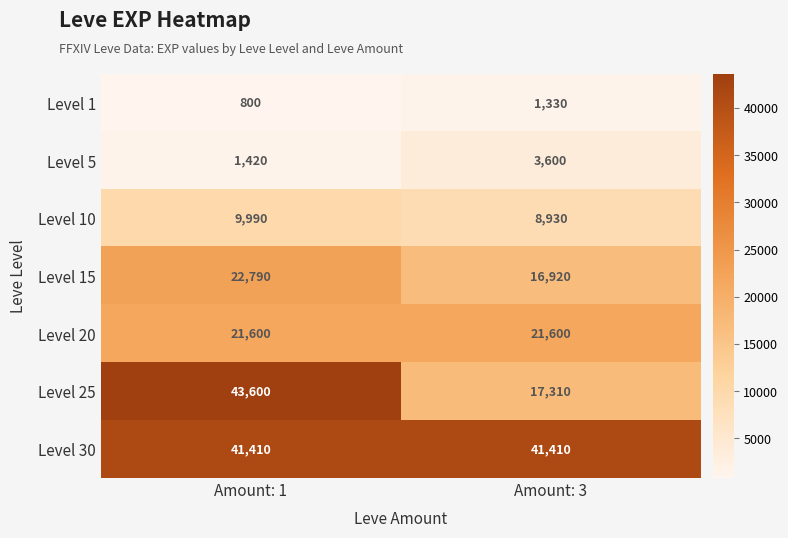

At how many categories does at least one series exceed 8844?

2